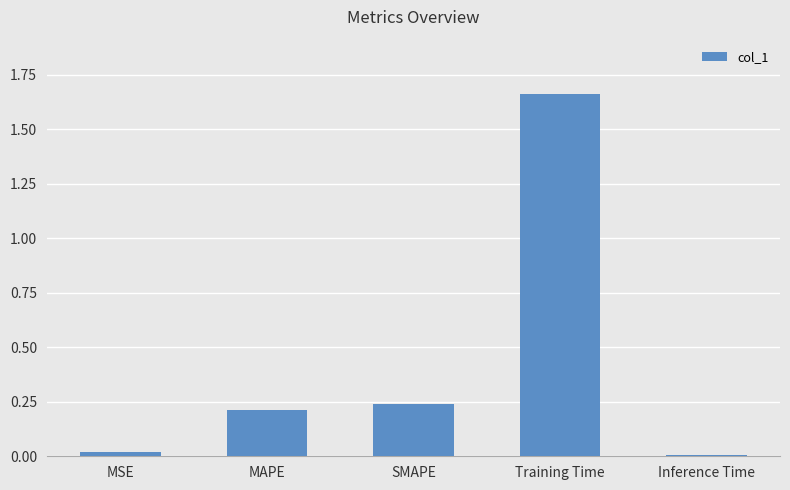

The chart shows a value of 0.2 at MAPE. True or false?

True